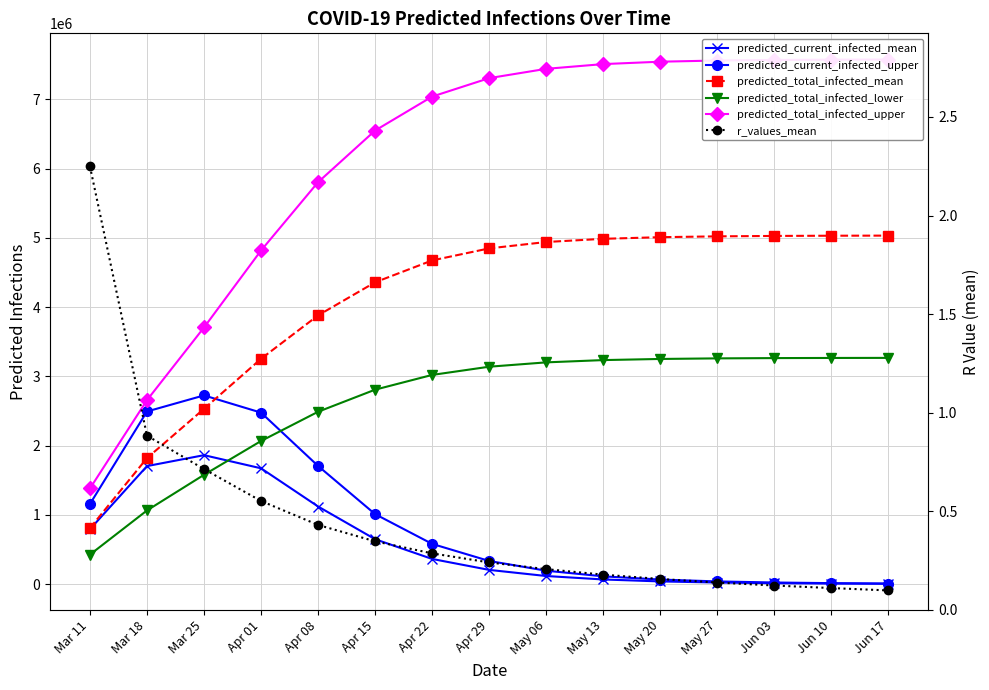

Where does the predicted_current_infected_mean series first go above 204930?

Mar 11